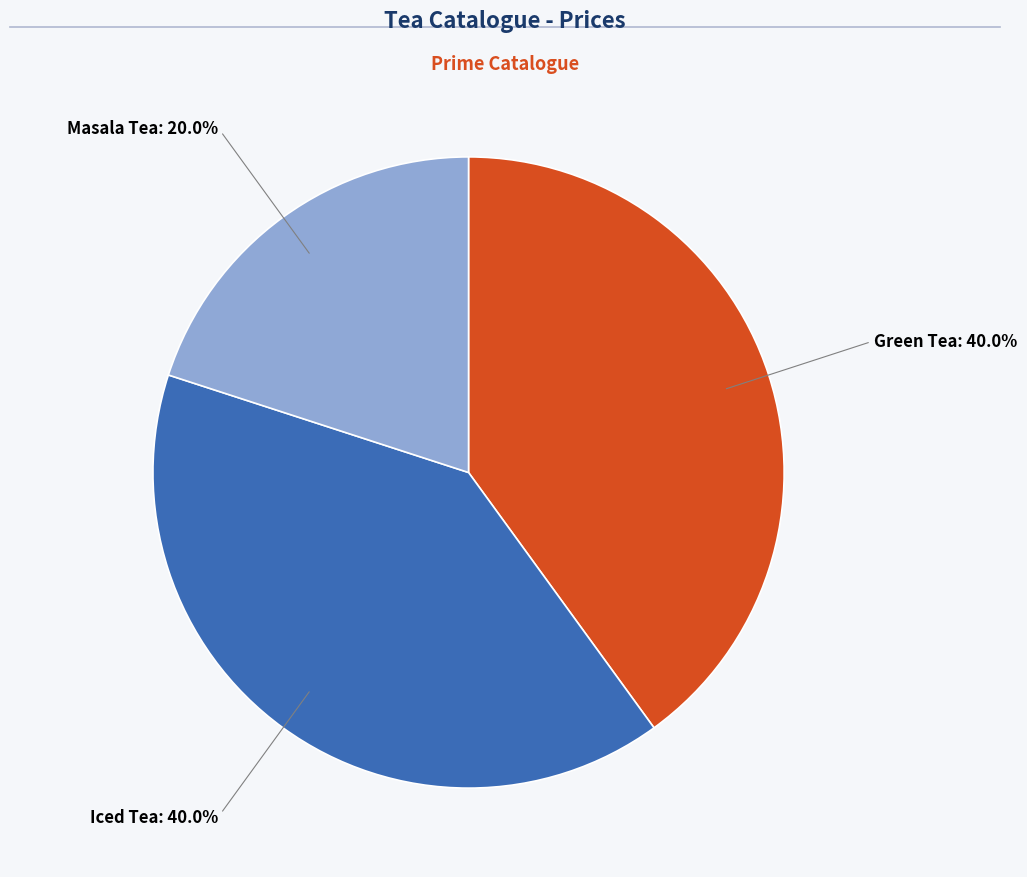

Is there any slice that represents more than half of the pie?

No